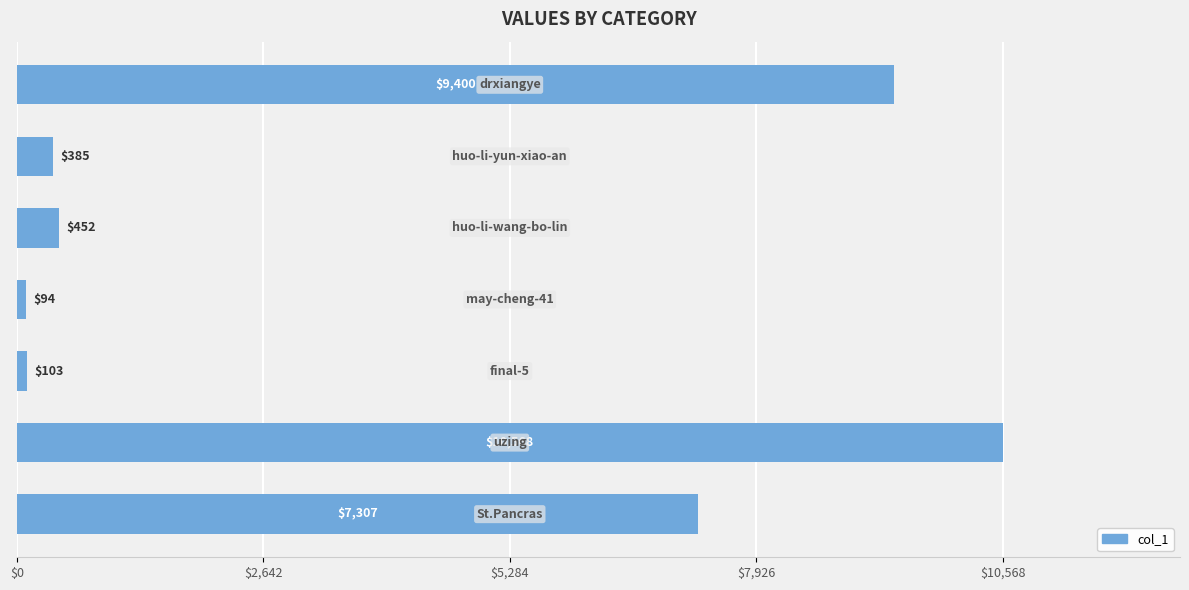

Reading bottom to top, transcribe all the data shown in this chart.

7307	10568	103	94	452	385	9400